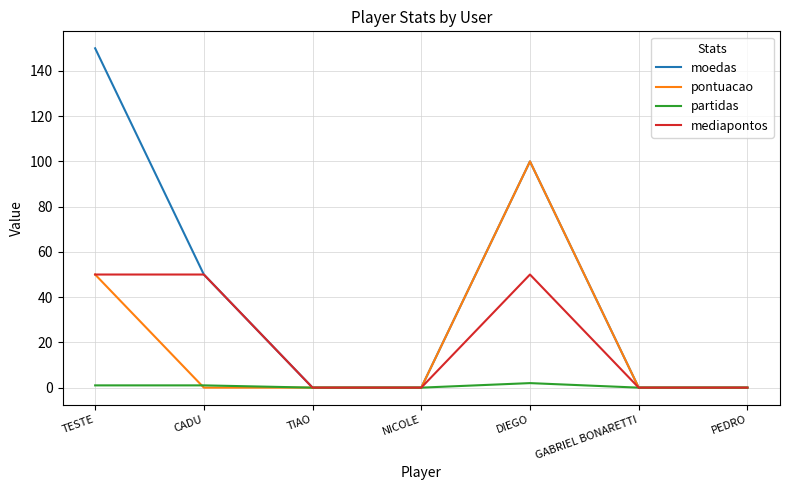

At how many categories does at least one series exceed 10?

3